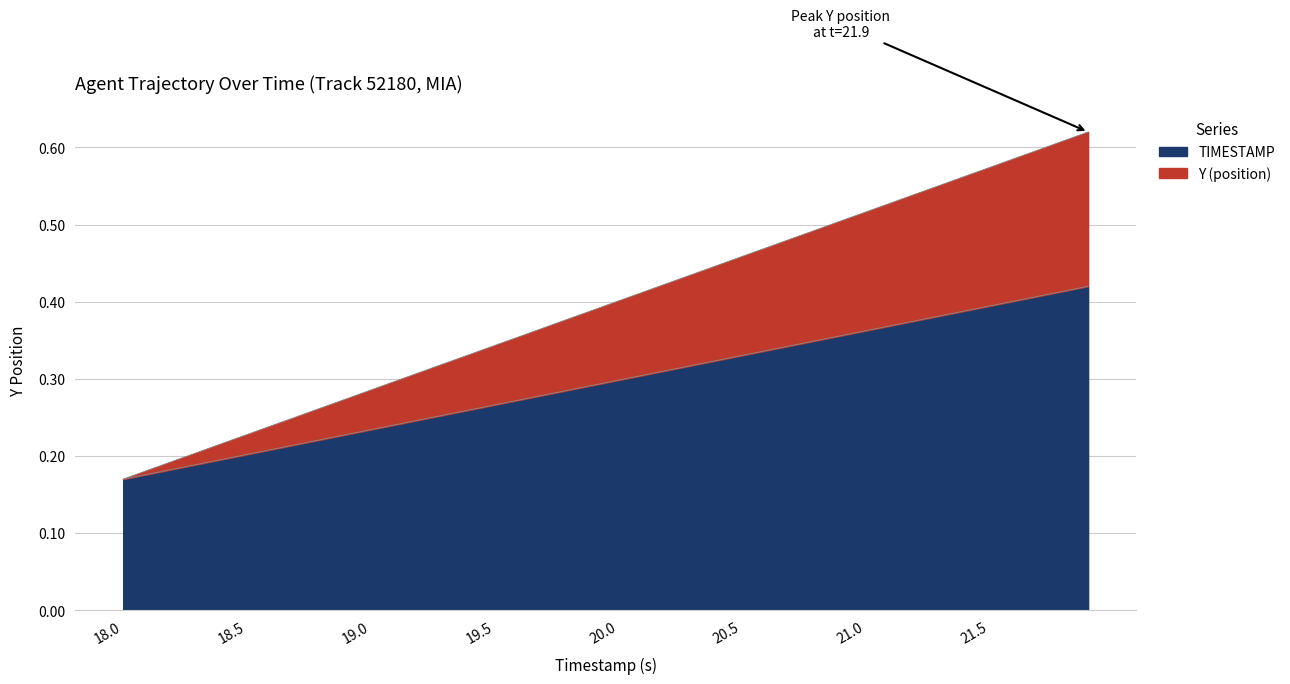

Rank the series by their maximum value, from lowest to highest.

TIMESTAMP, Y (position)